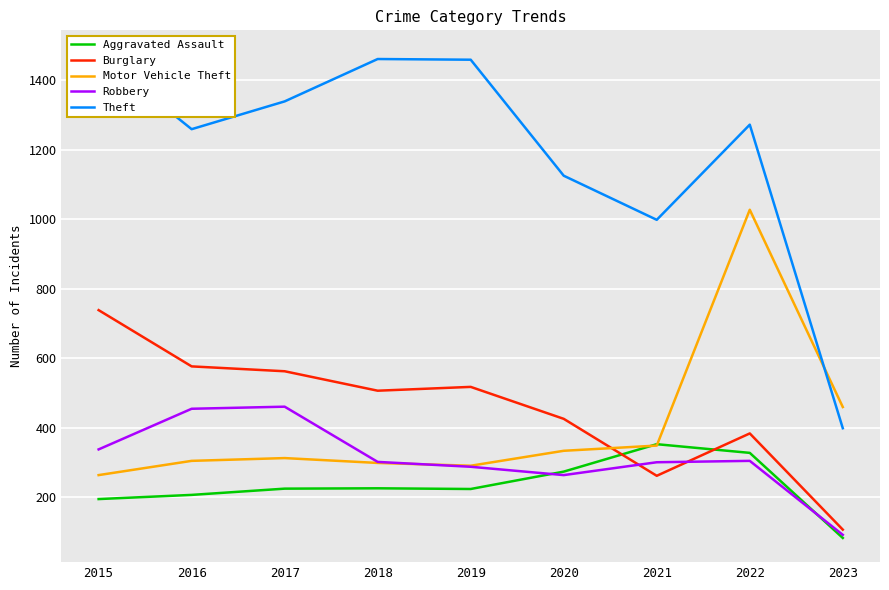

How many interior local valleys does the Burglary series have?

2